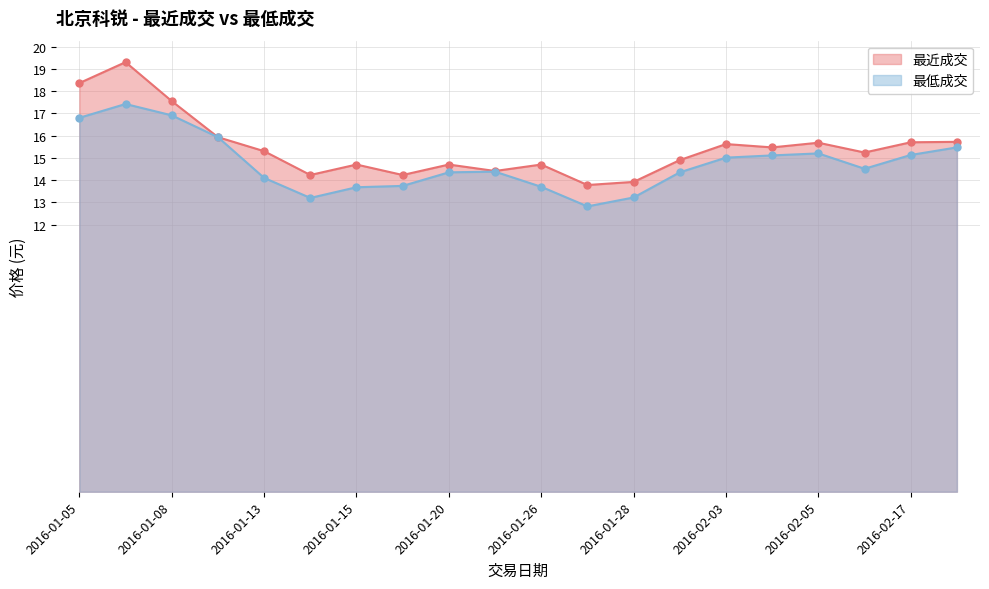

How many interior local valleys does the 最低成交 series have?

3